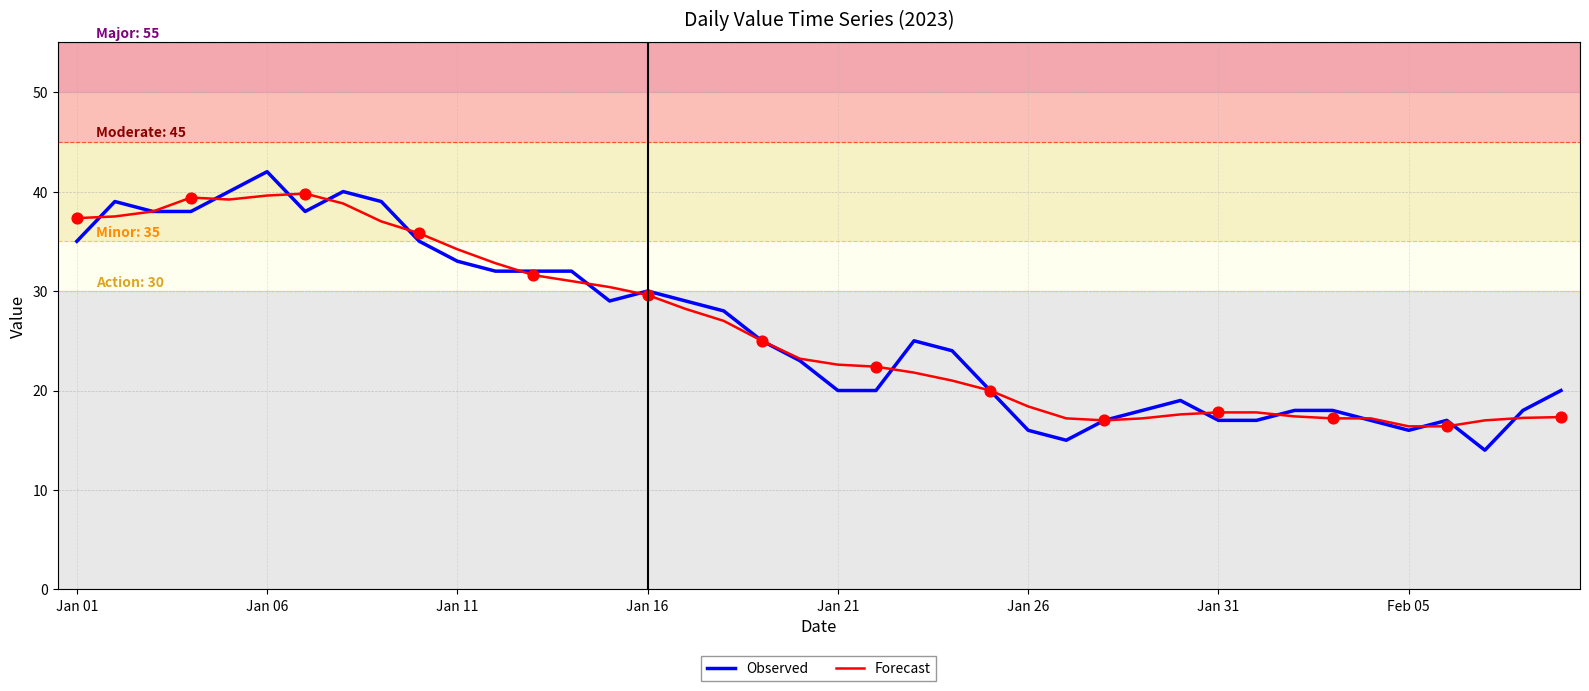

What is the greatest value displayed?

42.0